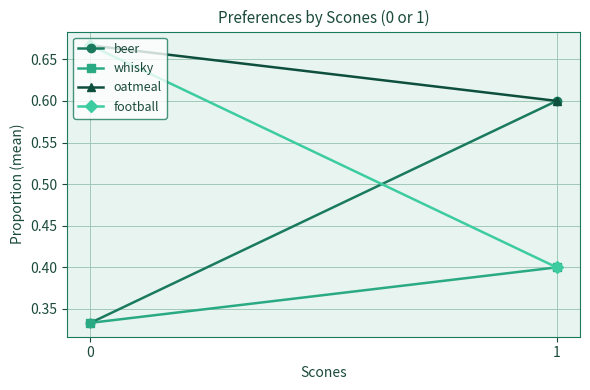

What is the difference between the beer values at 1 and 0?

0.3